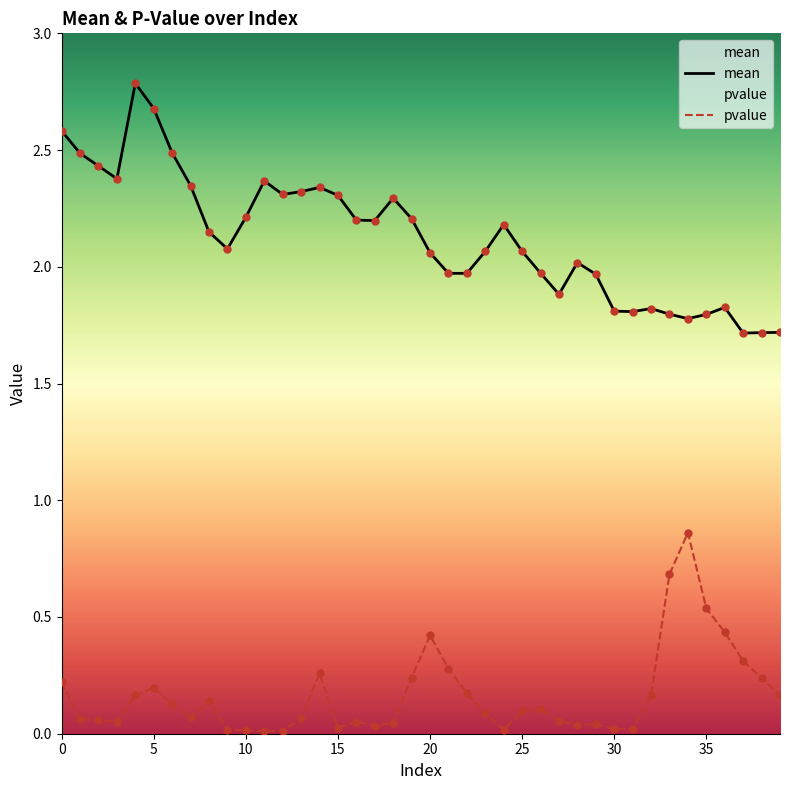

What is the greatest value displayed?

2.8